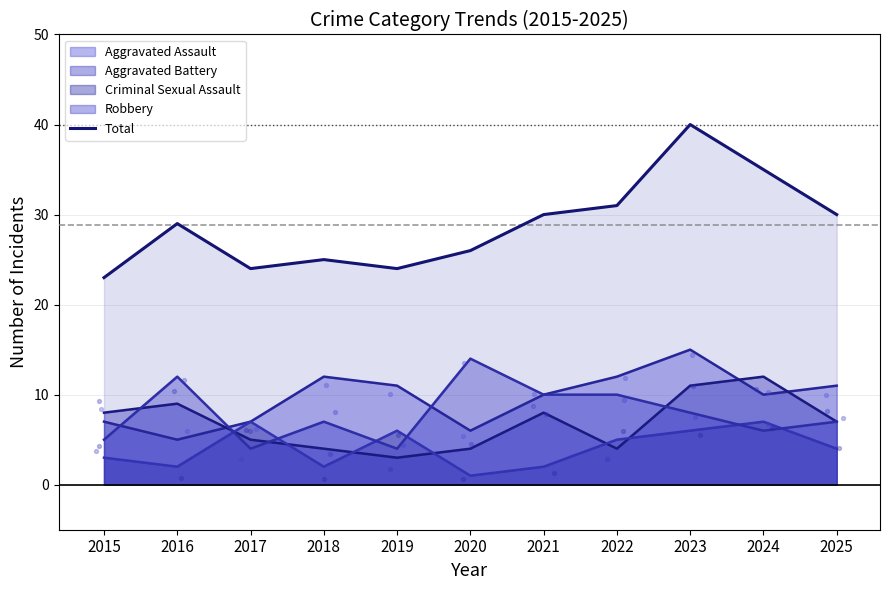

What is the ratio of the value at 2017 to the value at 2020?

0.9